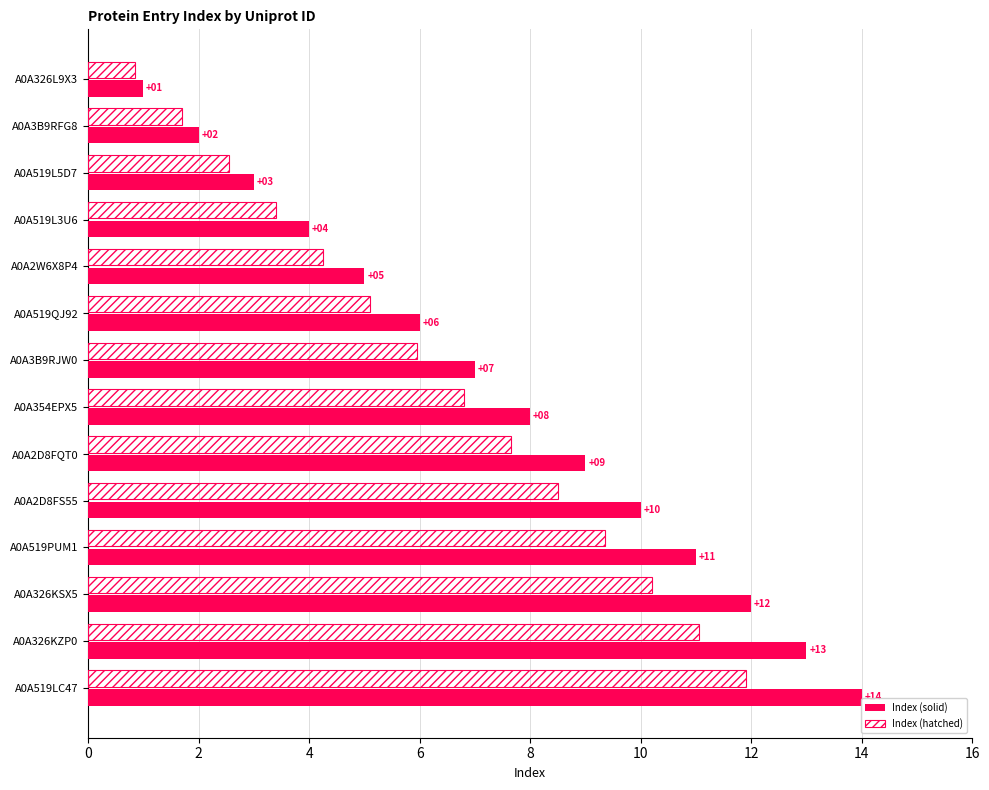

What is the highest value of the Index (solid) series?

14.0